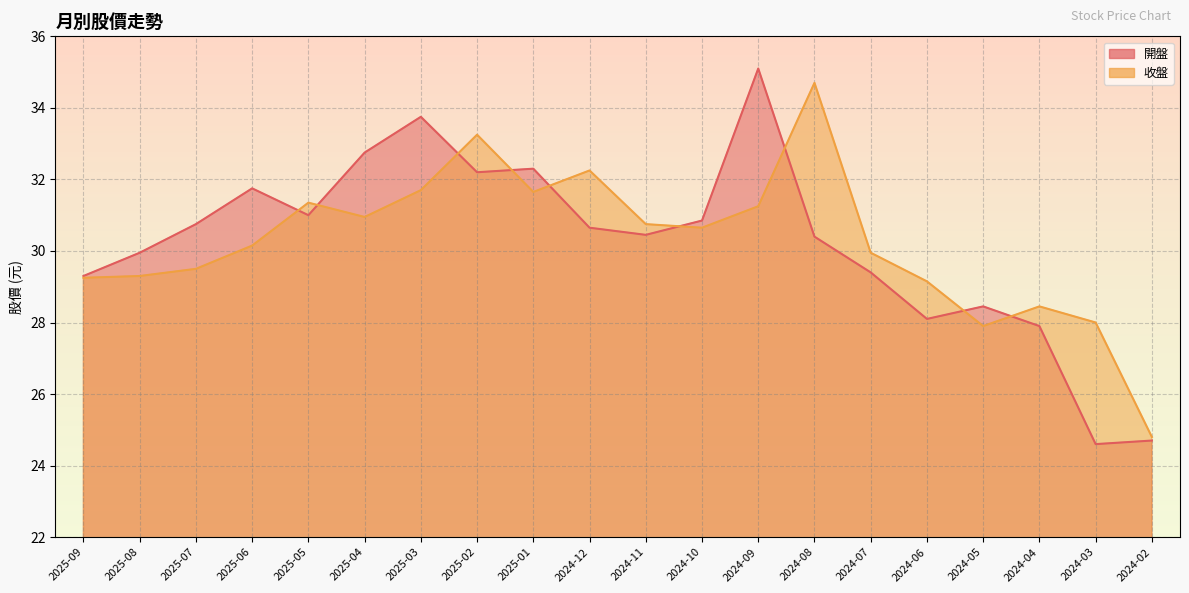

What is the total value across all series at 2024-08?

65.1